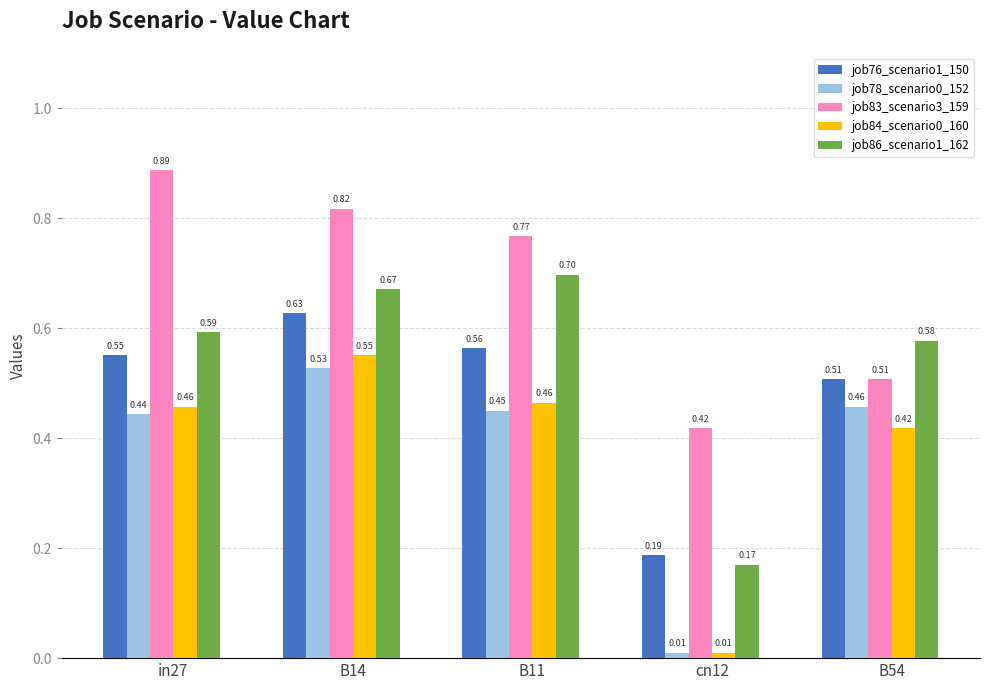

What is the difference between the highest and lowest values at B11?

0.3